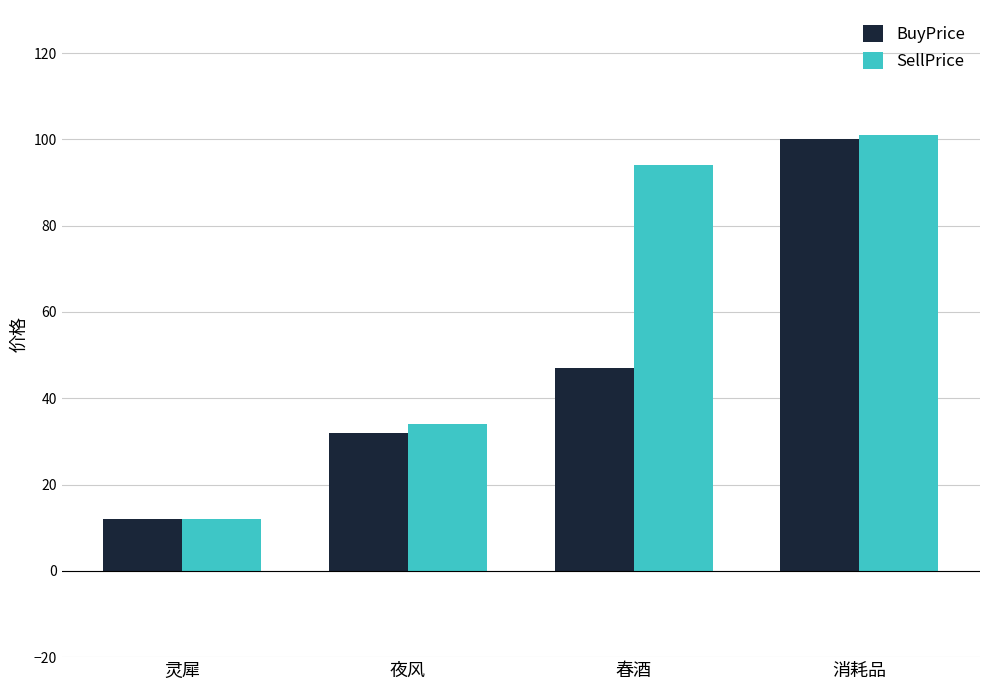

What is the minimum value for BuyPrice?

12